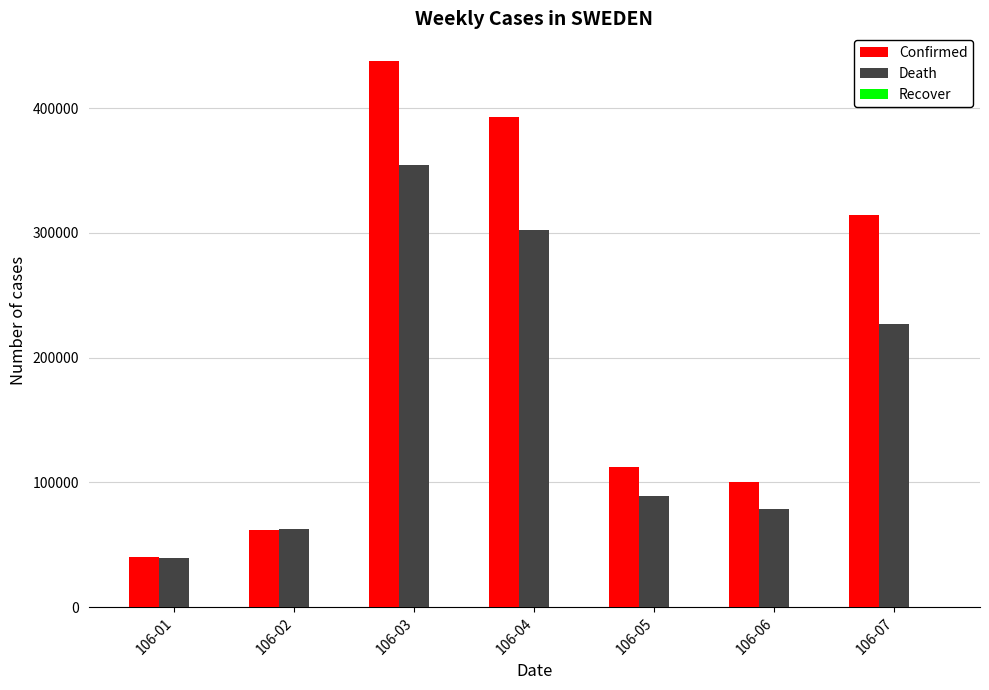

The value of Death at 106-05 is 39842. True or false?

False